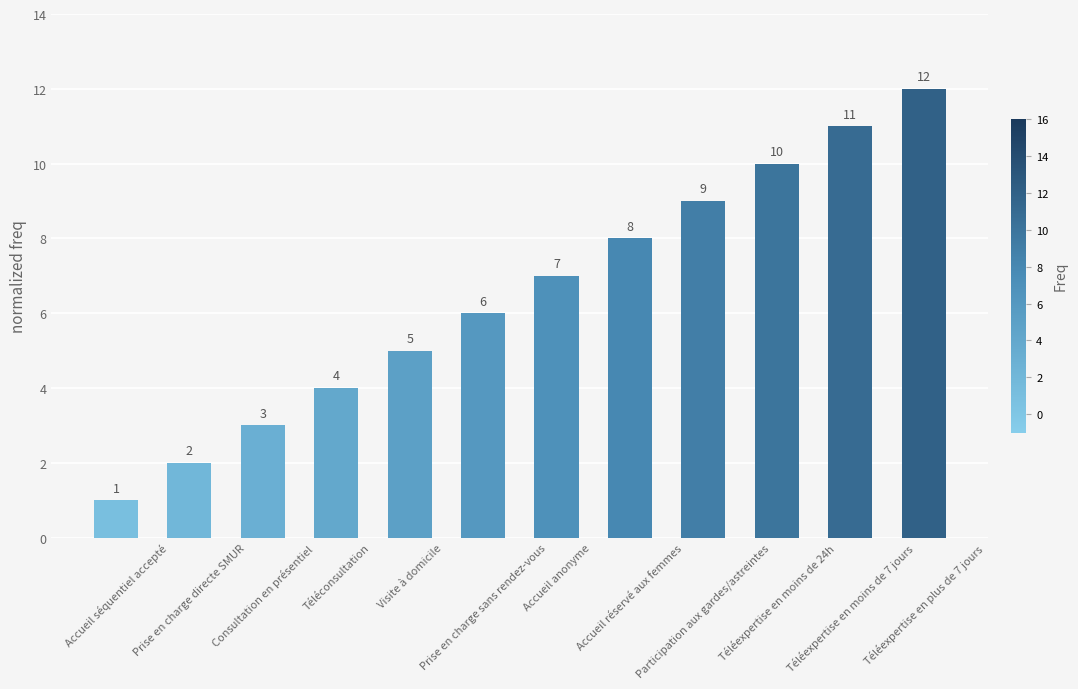

Is it true that the value at Accueil anonyme is 7?

True